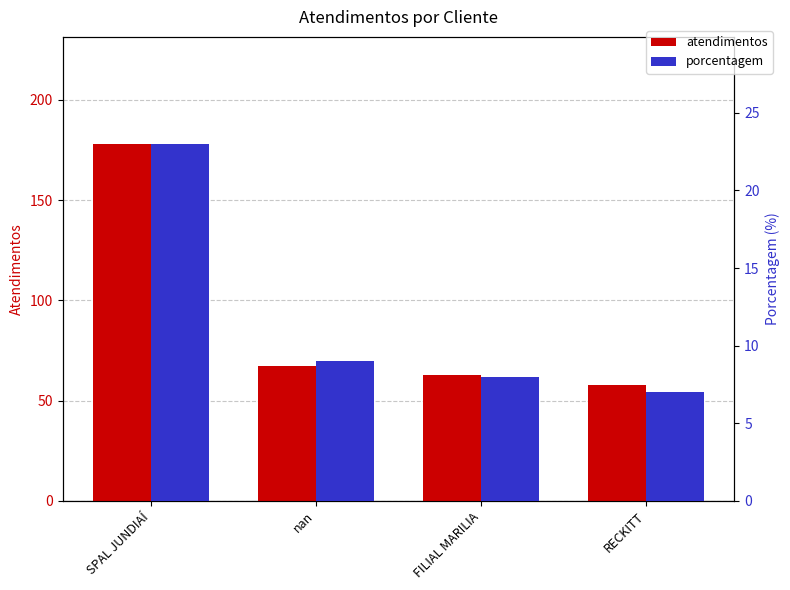

What is the minimum value for atendimentos?

58